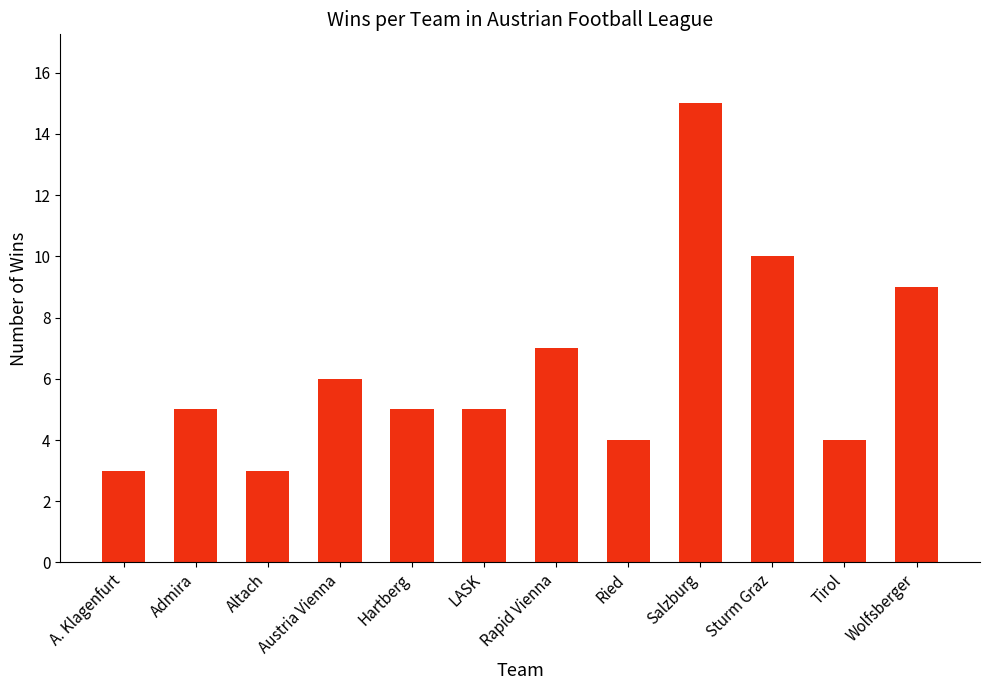

Is it true that the value at Austria Vienna is 9?

False